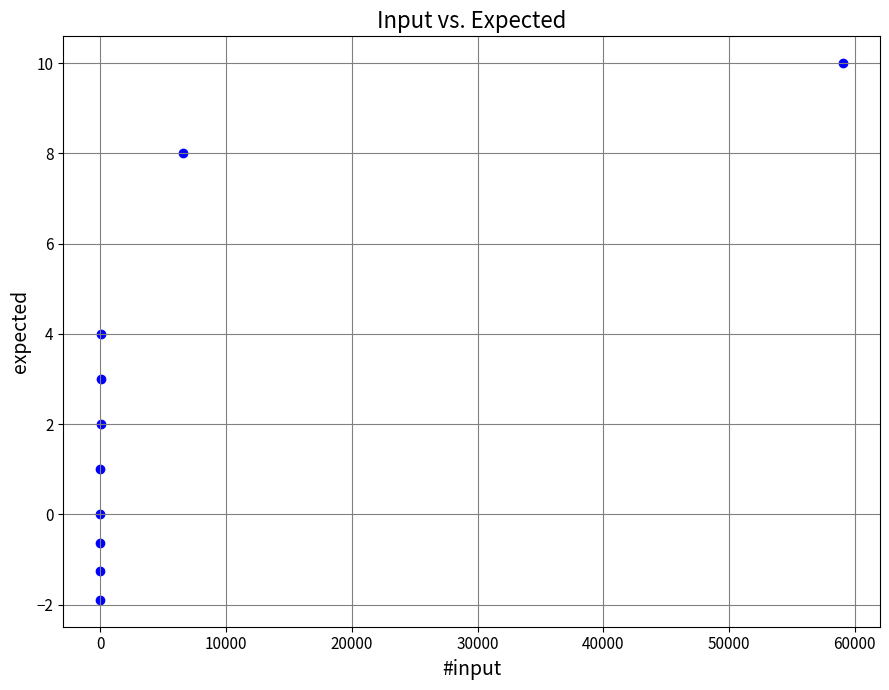

What is the average Y value?

2.4